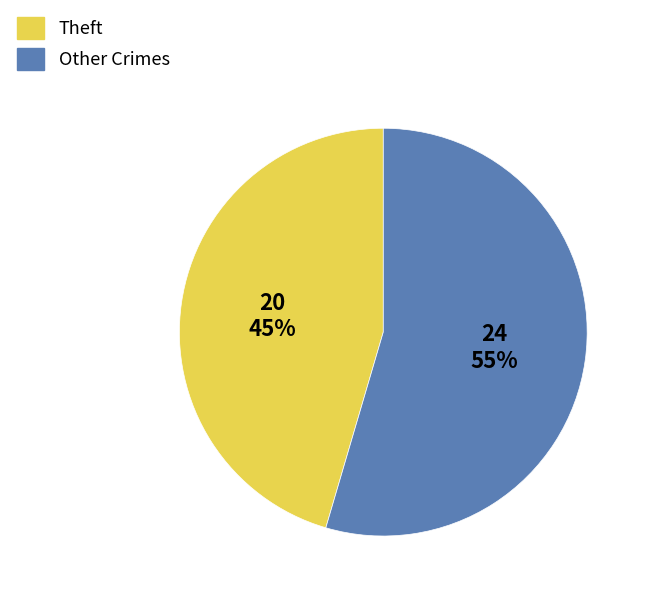

What is the smallest slice in the pie chart?

Theft